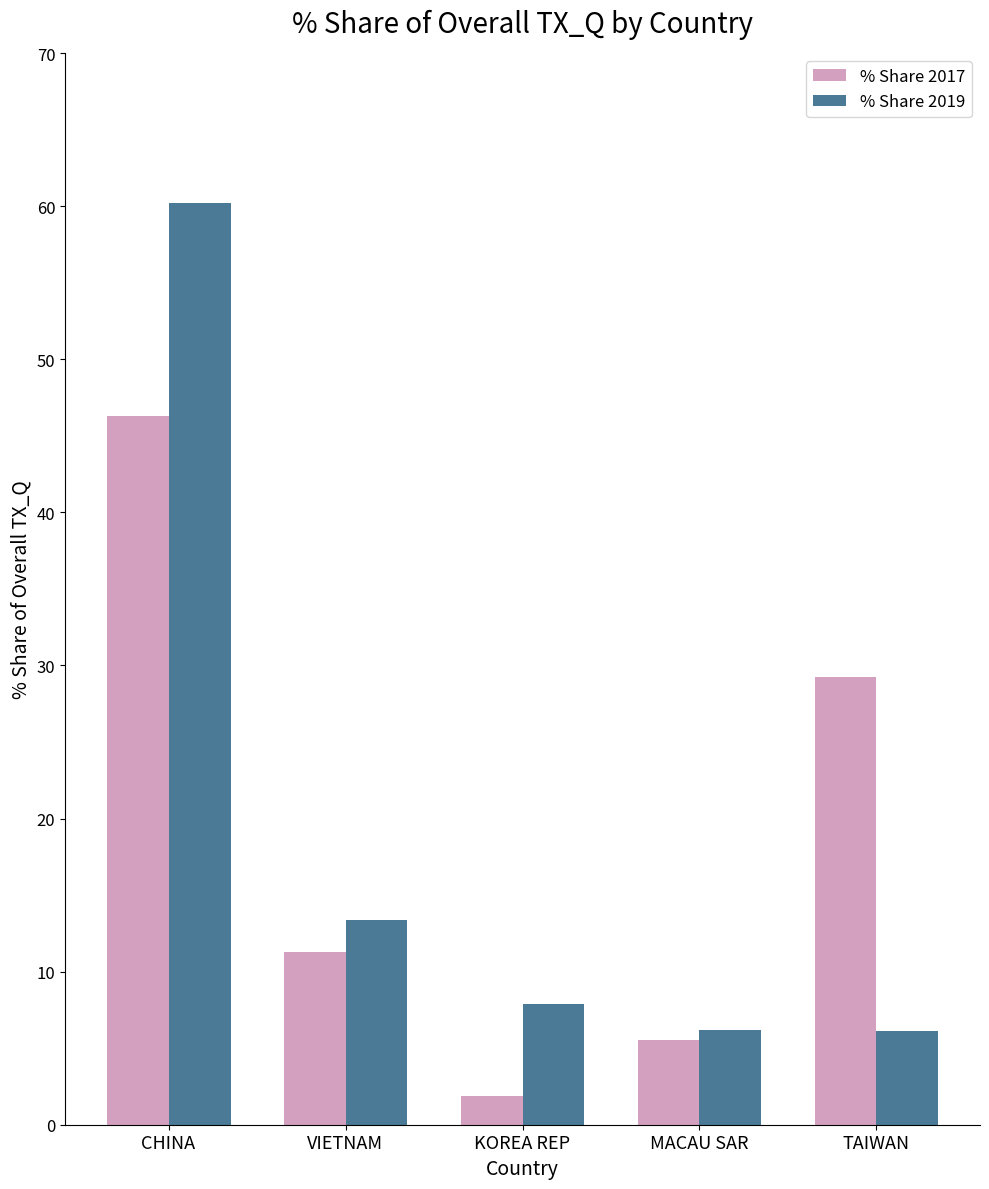

What is the sum of the % Share 2017 values at MACAU SAR and KOREA REP?

7.4